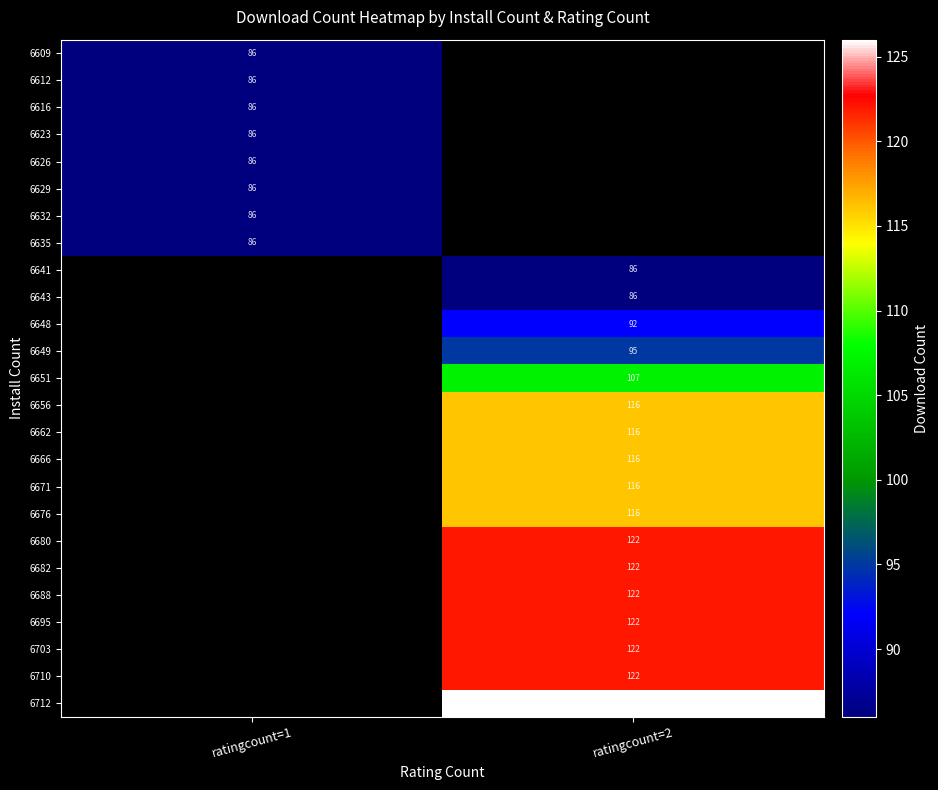

The 6656 series shows 181 at ratingcount=2. True or false?

False